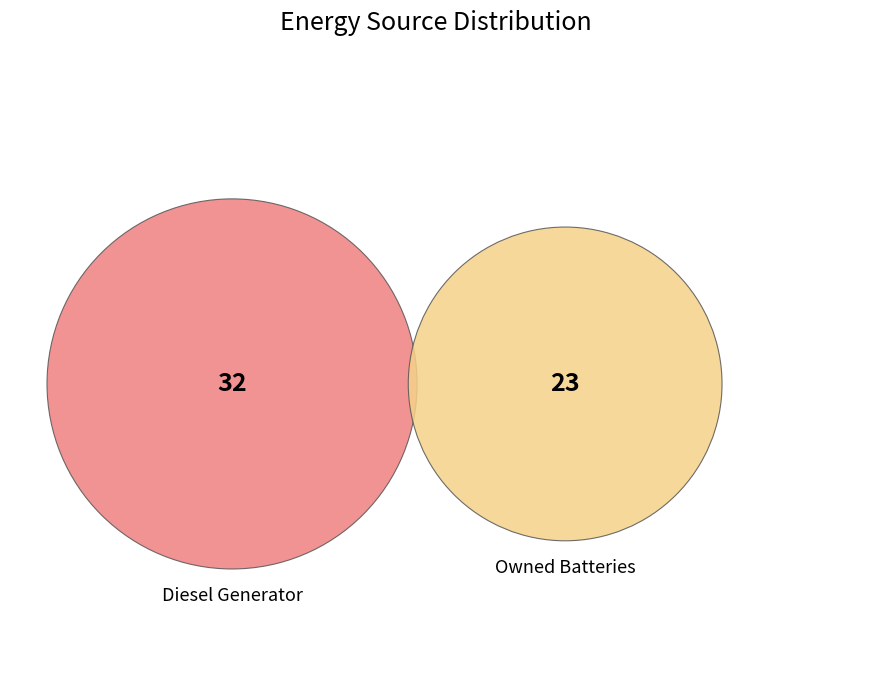

Combined, do Diesel Generator and Owned Batteries account for over 50%?

Yes